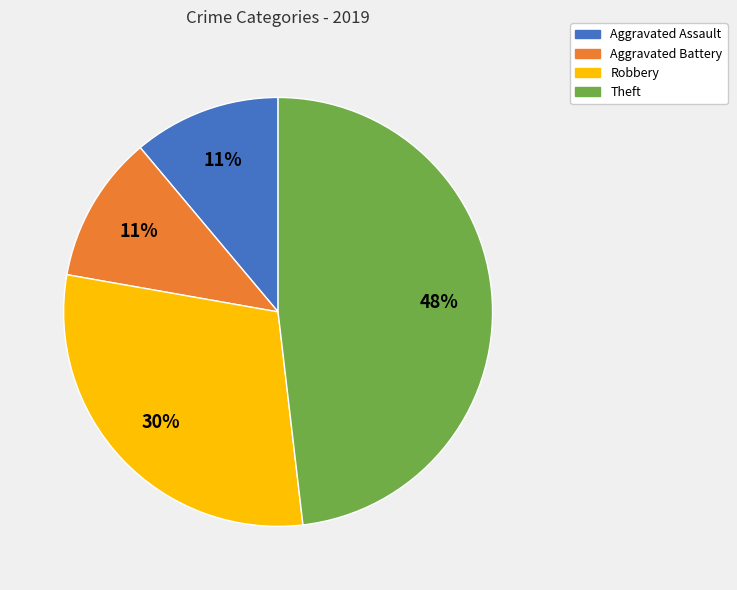

Count the number of slices in the pie.

4